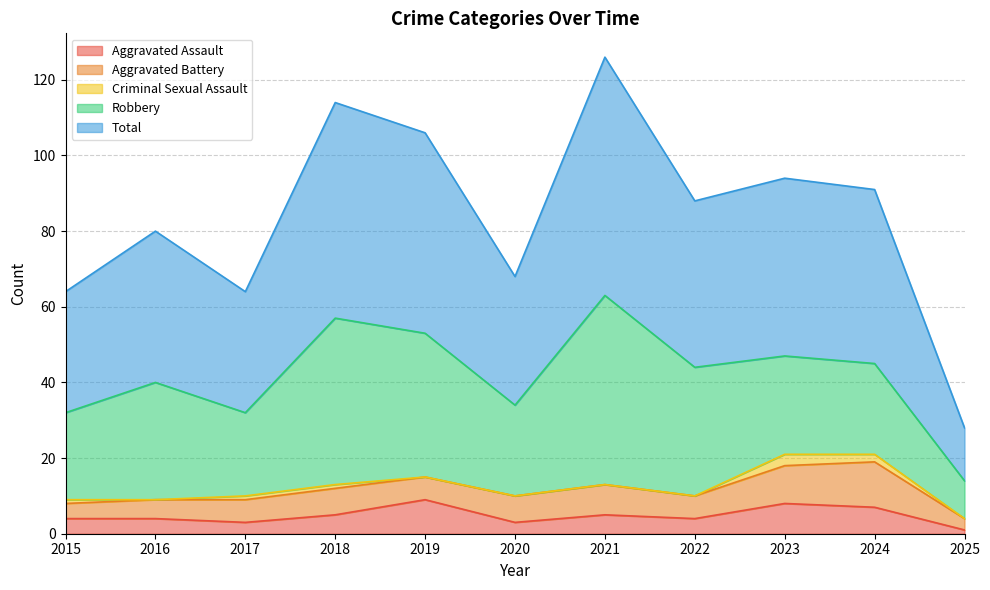

At which label is Aggravated Battery closest to 7?

2018